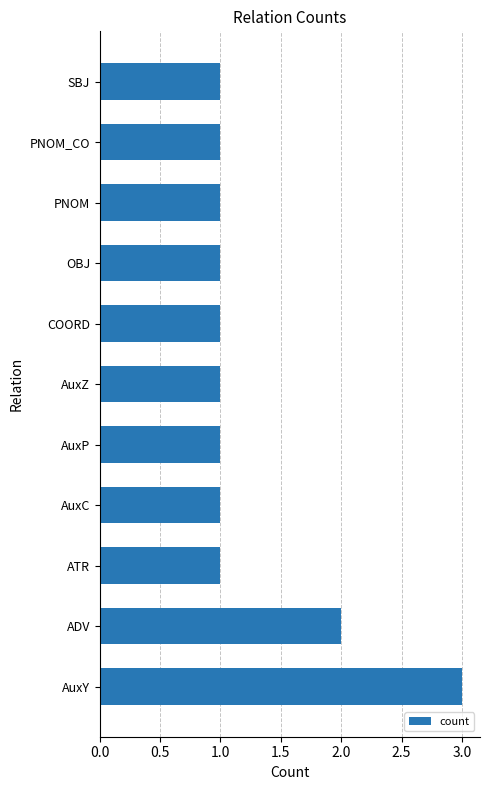

What is the ratio of the value at AuxZ to the value at PNOM_CO?

1.0